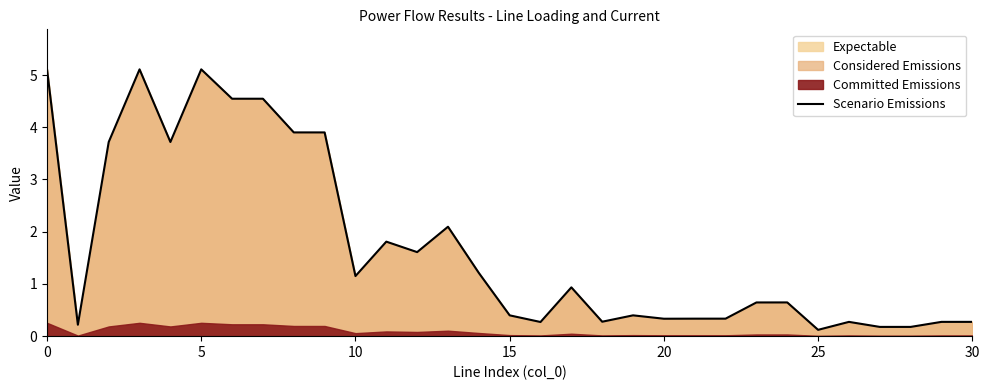

What is the average value?

1.7